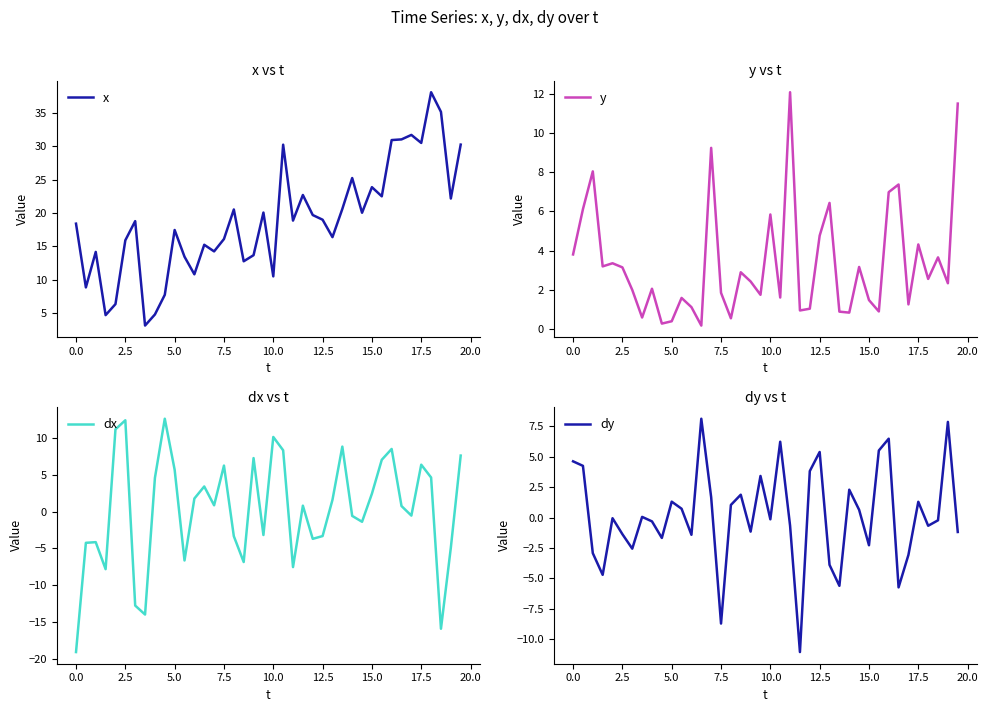

In x, how many points are lower than both neighbors (excluding endpoints)?

13